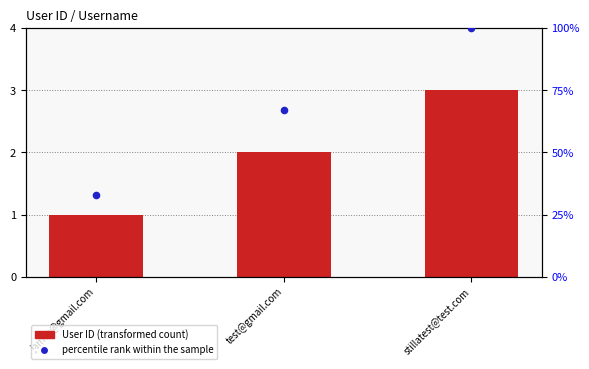

What is the total value across all series at stillatest@test.com?

103